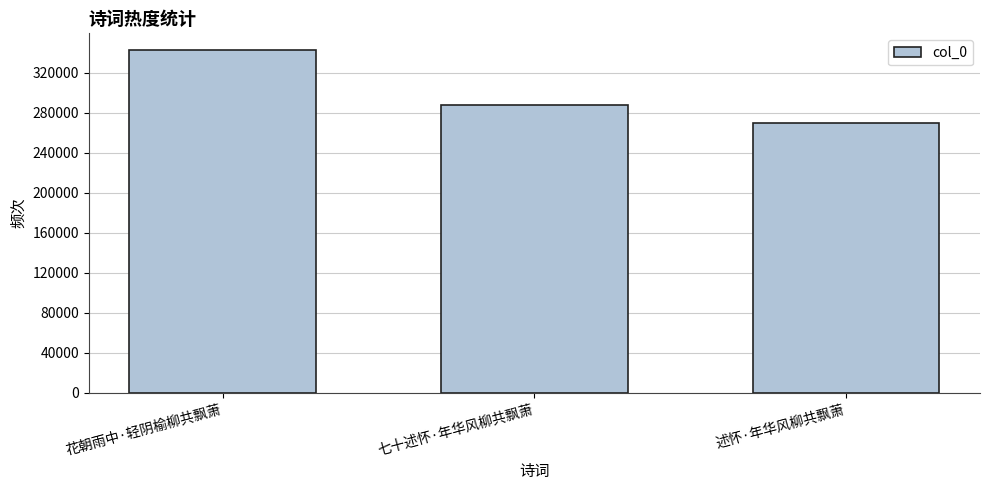

What is the sum of the values at 七十述怀·年华风柳共飘萧 and 花朝雨中·轻阴榆柳共飘萧?

630145